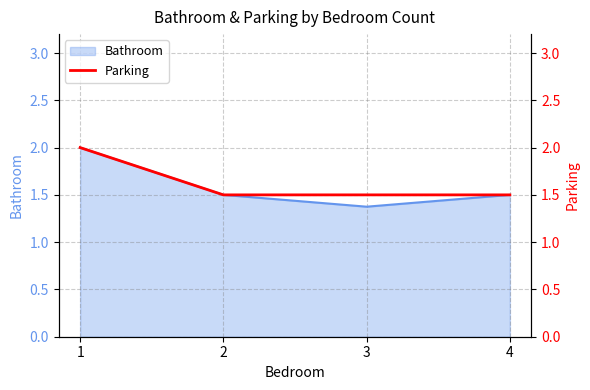

What is the value of the 1st point from the left?

2.0